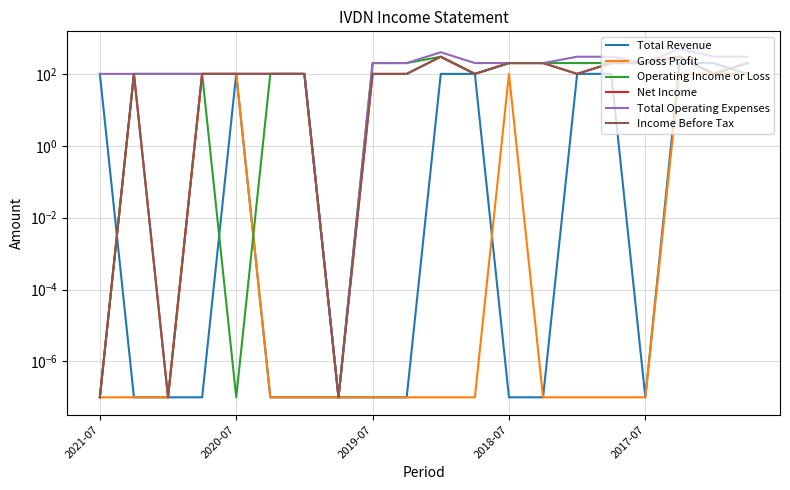

What is the approximate value of Income Before Tax at 6?

100.0